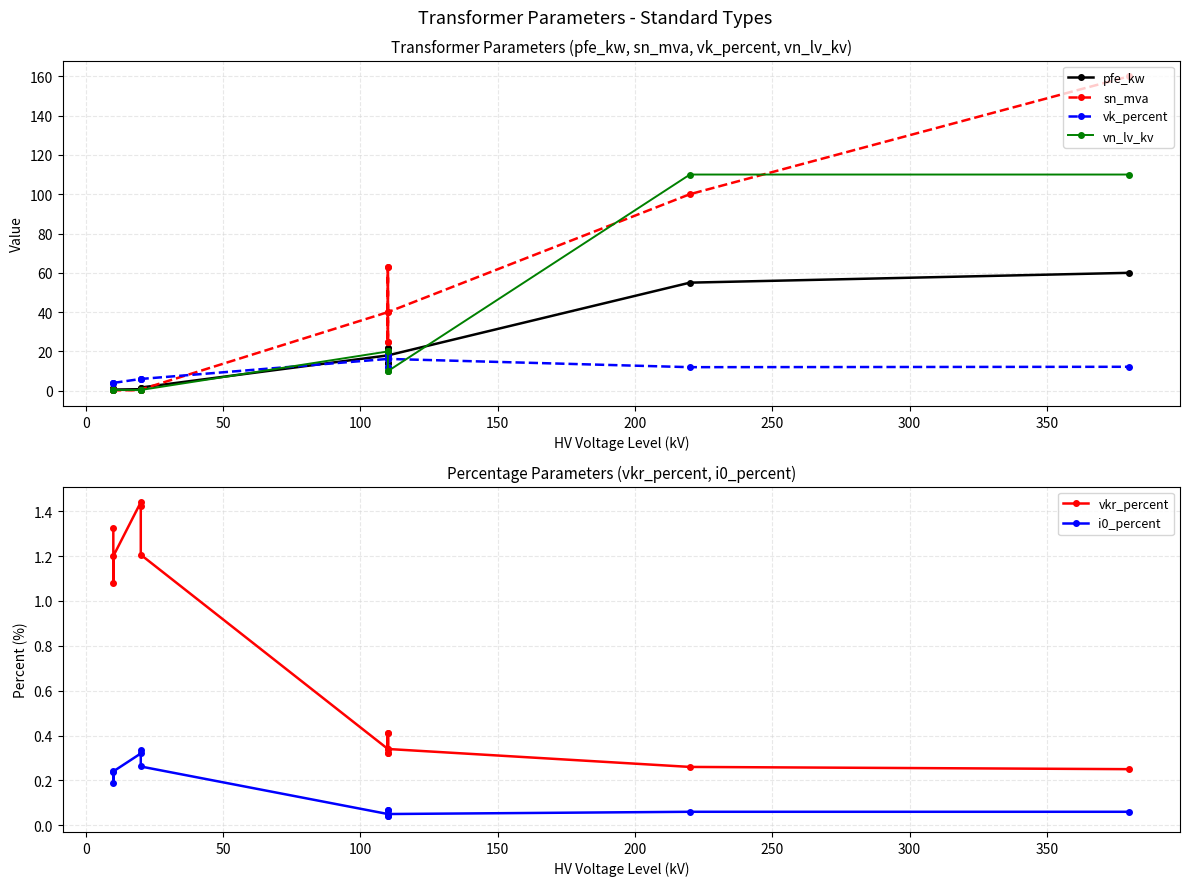

What is the sum of all vk_percent values?

146.6